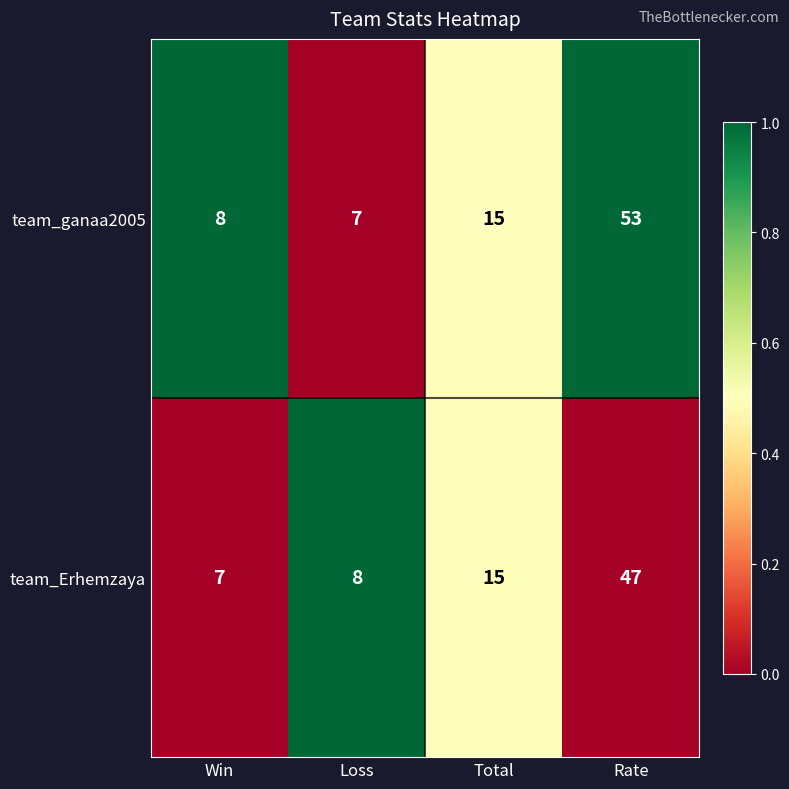

At which label is team_ganaa2005 closest to 30?

Total